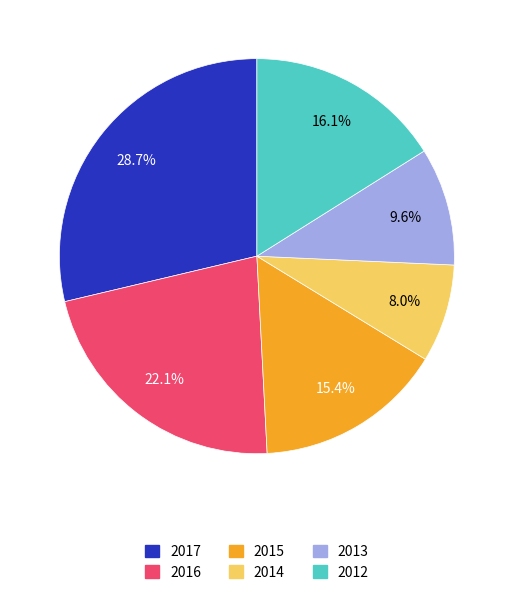

True or false: 2016 accounts for 32% of the total.

False